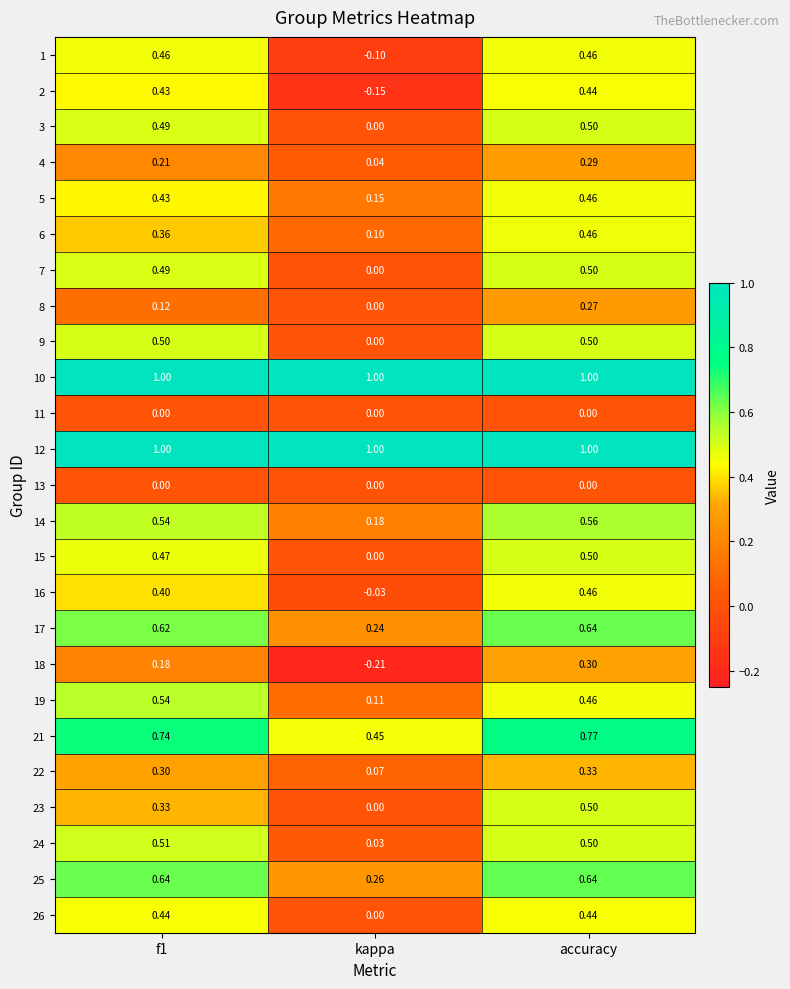

Which series has the widest spread of values?

2